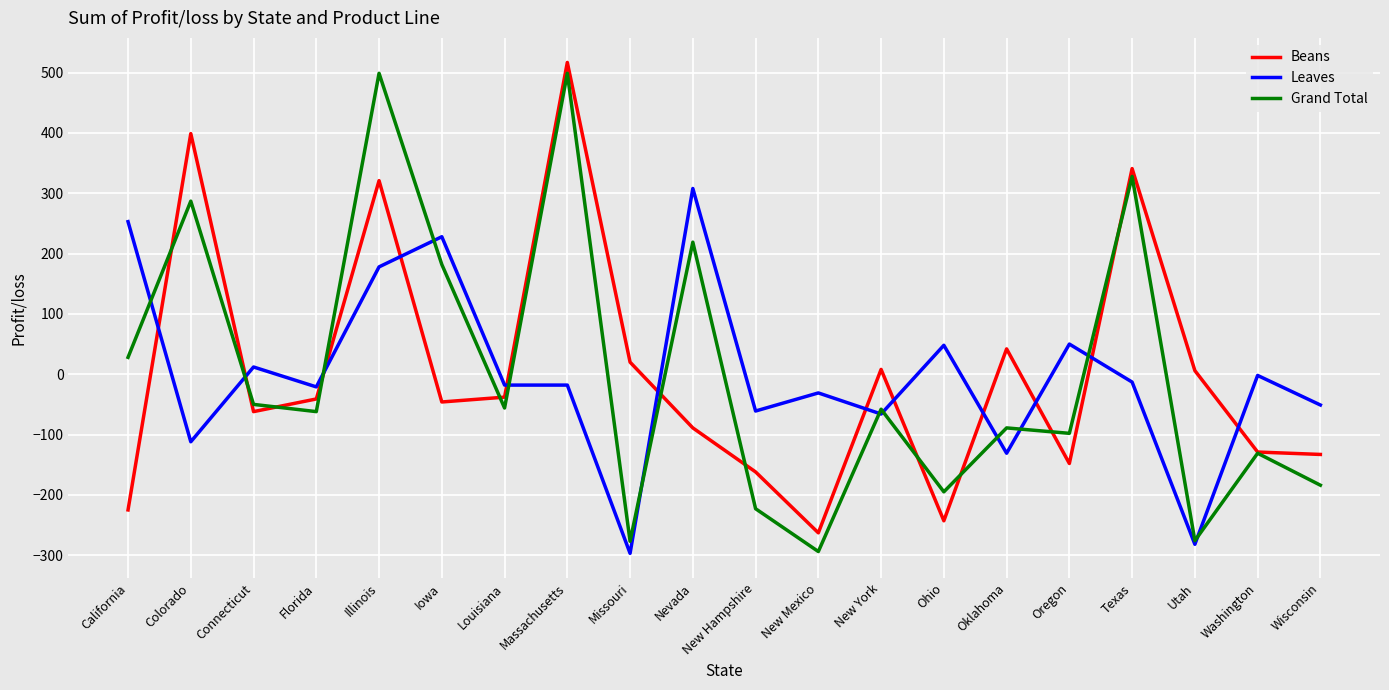

Rank the series by their maximum value, from highest to lowest.

Beans, Grand Total, Leaves